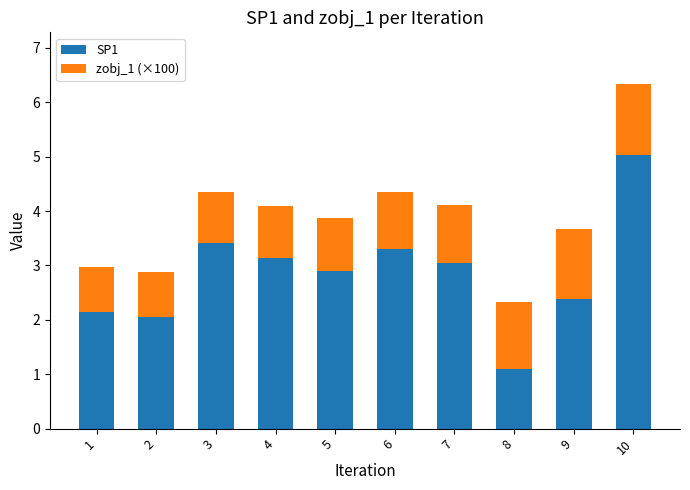

What is the sum of all SP1 values?

28.5